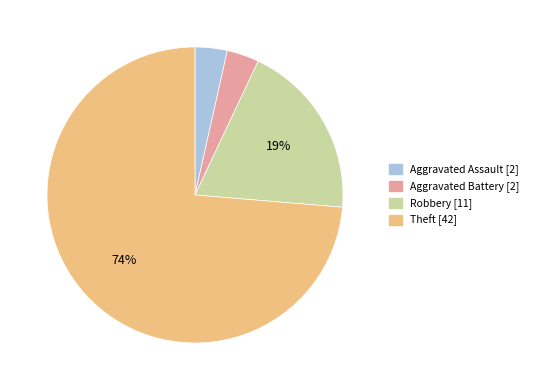

Which slice represents more than half of the pie?

Theft